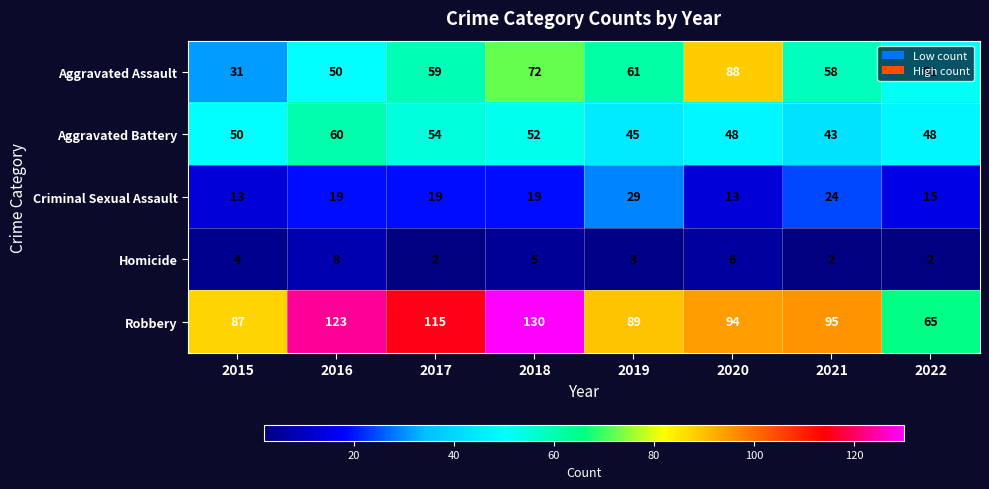

Which series has the largest total across all categories?

Robbery